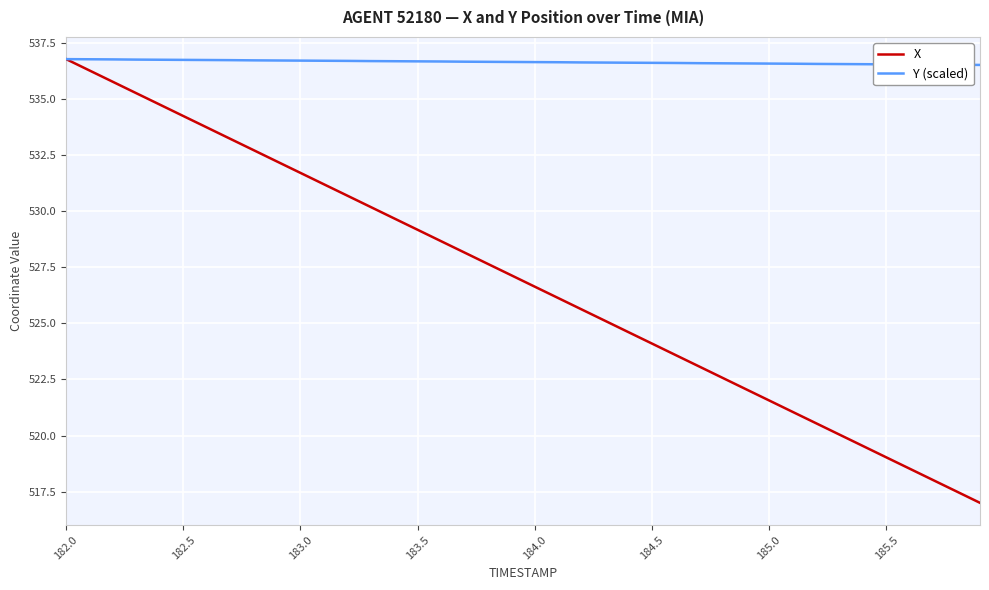

Which series has the largest range (max minus min)?

X